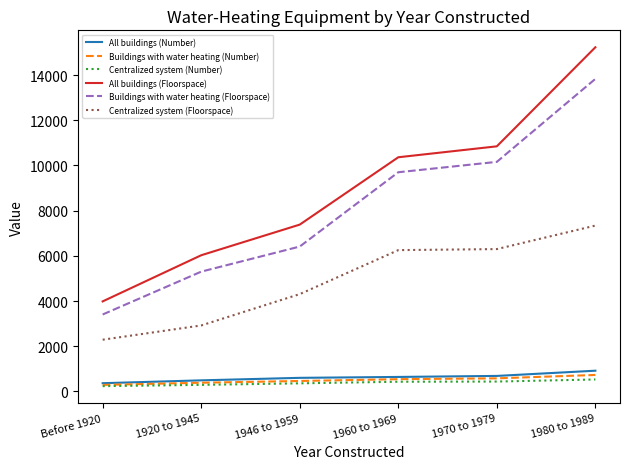

Which label corresponds to the largest value in the chart?

1980 to 1989